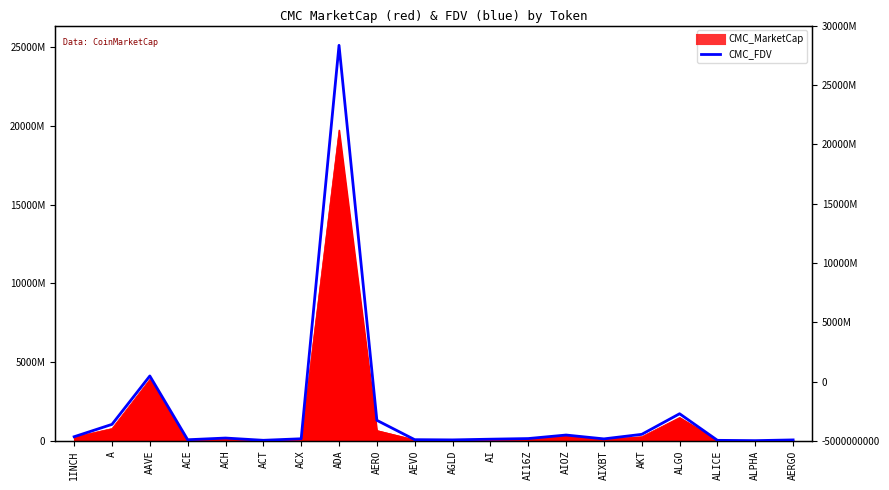

True or false: the data shows 148768938.9 at AI16Z.

True